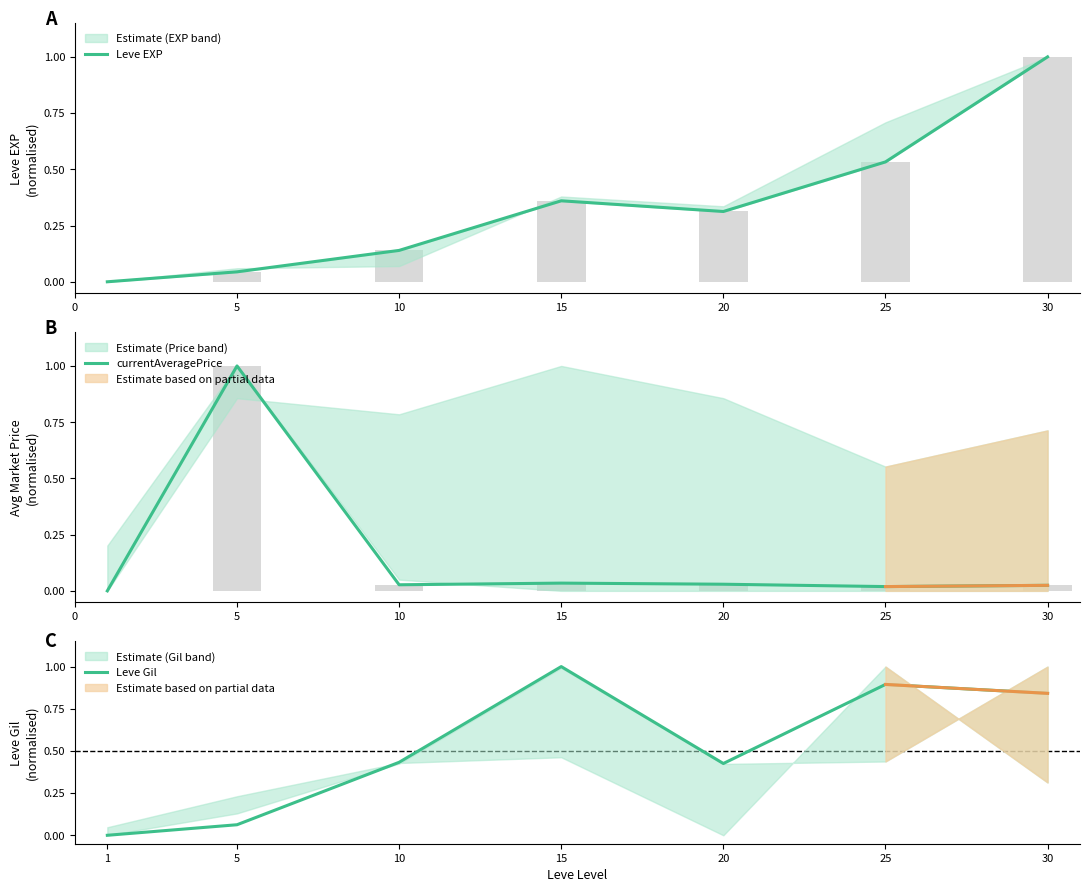

What is the difference between the highest and lowest values at 10?

0.4